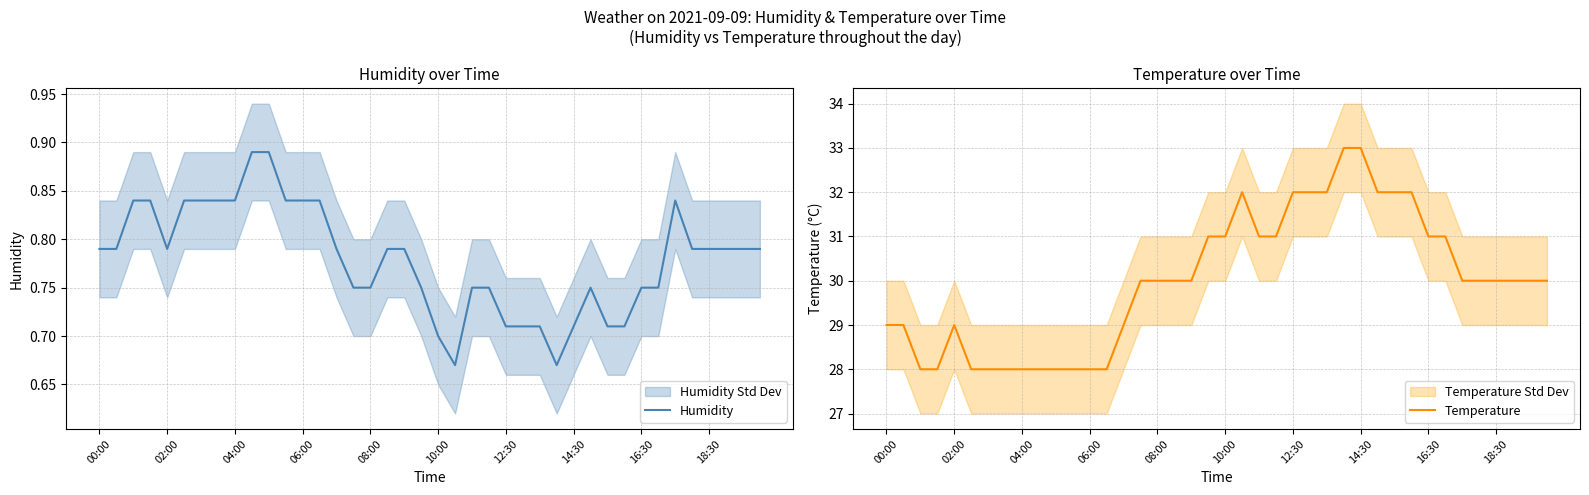

Reading left to right, what are all the values shown in this chart?

Humidity: 0.8	0.8	0.8	0.8	0.8	0.8	0.8	0.8	0.8	0.9	0.9	0.8	0.8	0.8	0.8	0.8	0.8	0.8	0.8	0.8	0.7	0.7	0.8	0.8	0.7	0.7	0.7	0.7	0.7	0.8	0.7	0.7	0.8	0.8	0.8	0.8	0.8	0.8	0.8	0.8
Temperature: 29.0	29.0	28.0	28.0	29.0	28.0	28.0	28.0	28.0	28.0	28.0	28.0	28.0	28.0	29.0	30.0	30.0	30.0	30.0	31.0	31.0	32.0	31.0	31.0	32.0	32.0	32.0	33.0	33.0	32.0	32.0	32.0	31.0	31.0	30.0	30.0	30.0	30.0	30.0	30.0